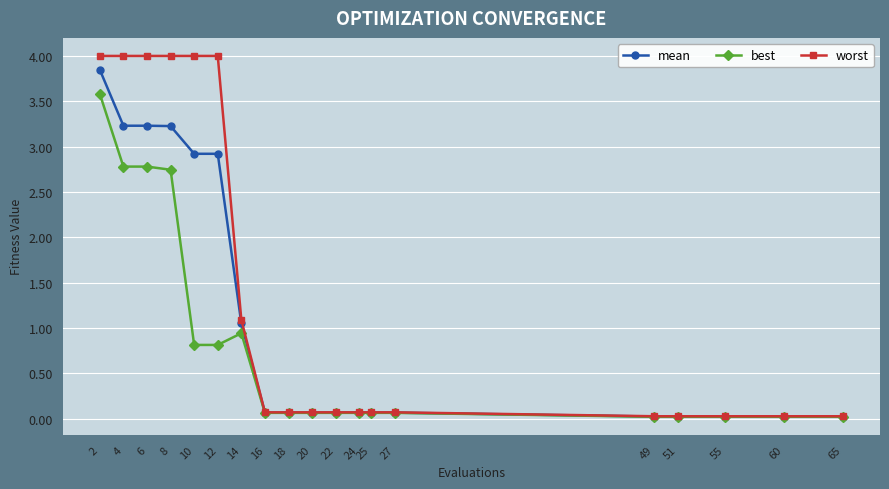

What is the greatest value displayed?

4.0